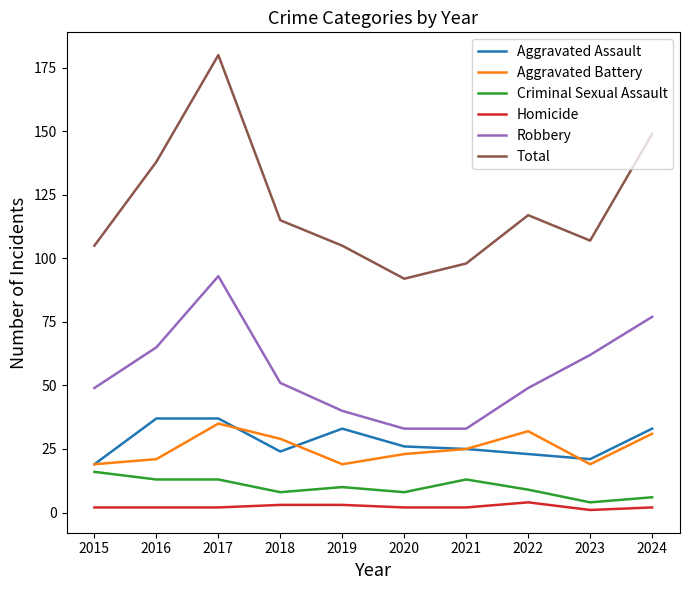

What is the sum of the Total values at 2023 and 2021?

205